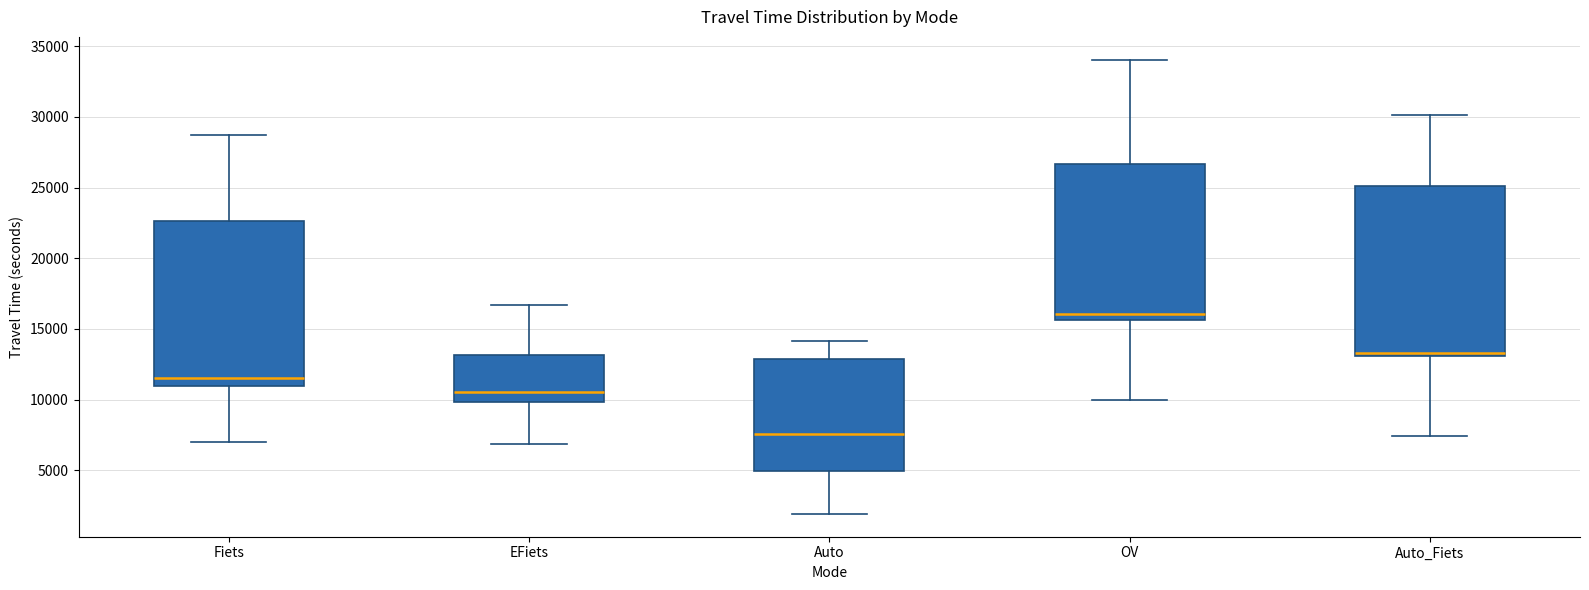

Which box has the lowest median line?

Auto